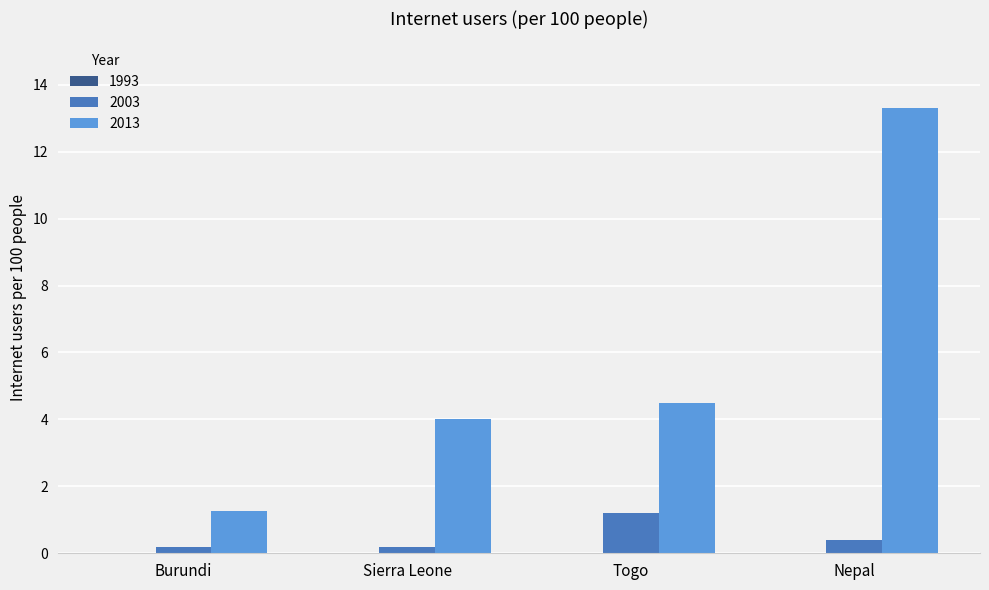

Is the value of 2013 at Togo greater than the value of 2003 at Burundi?

Yes